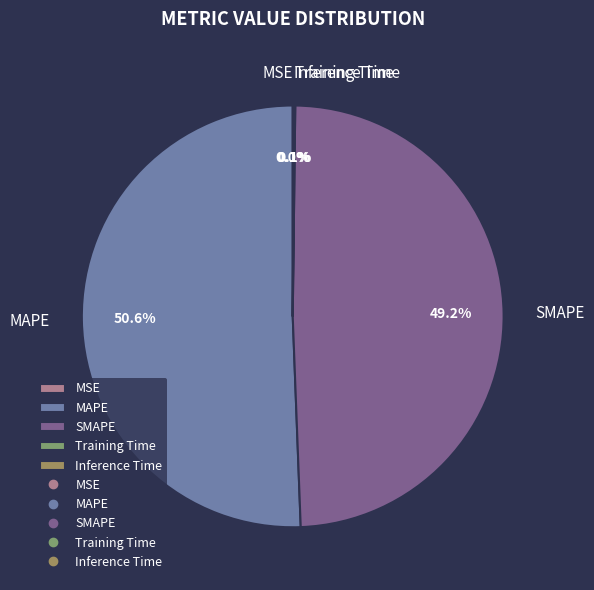

Does MAPE represent more than half of the total?

Yes